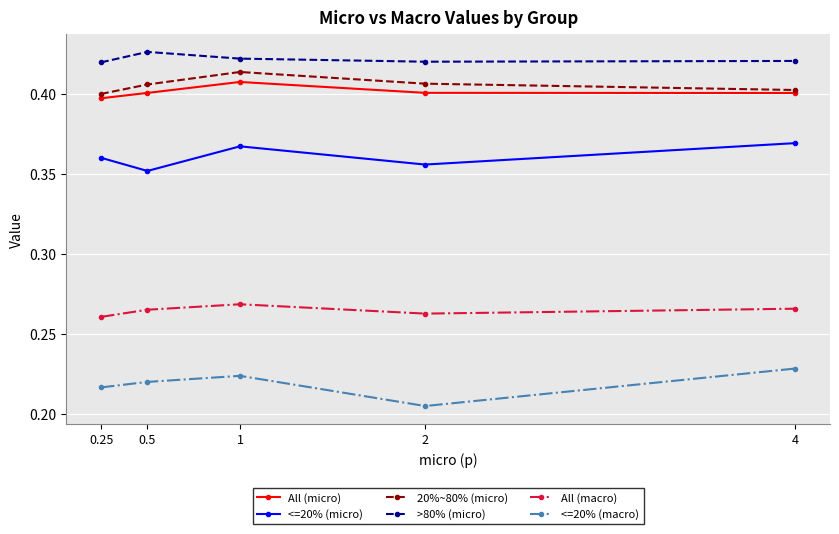

What position from the left is 0.5?

2